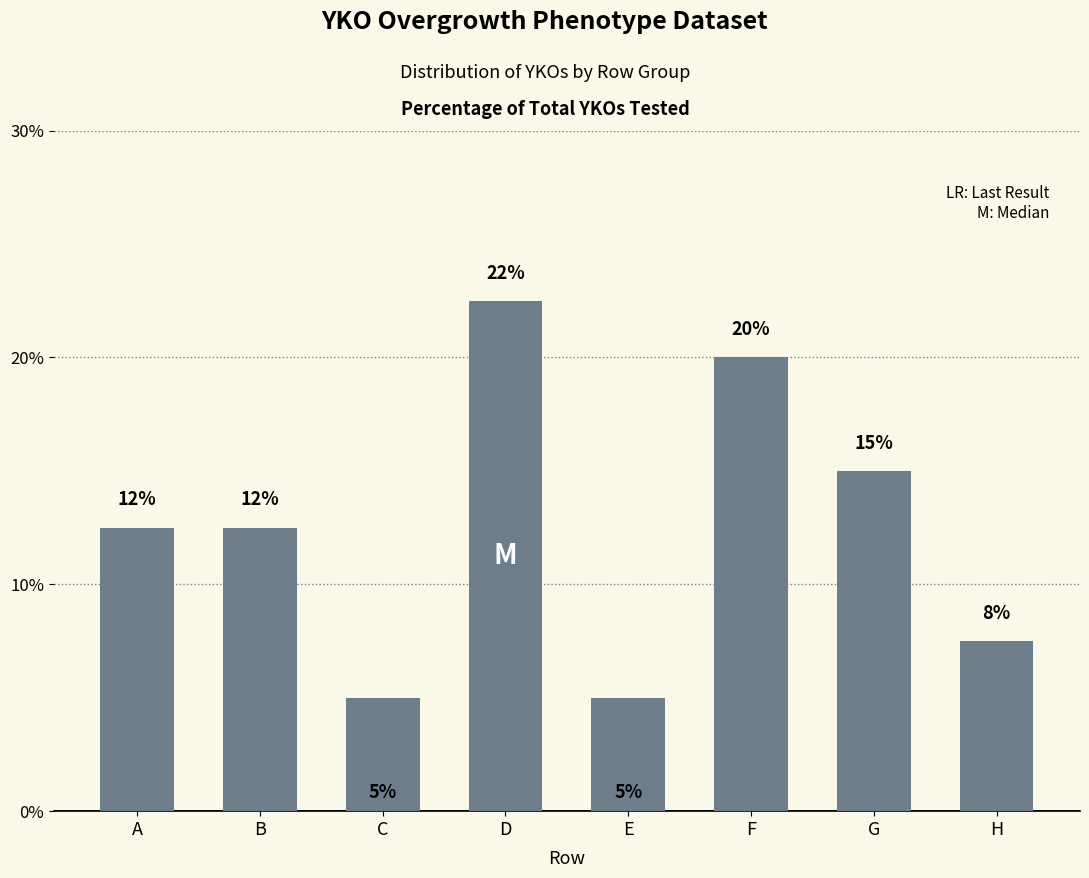

How many values are below 12?

3